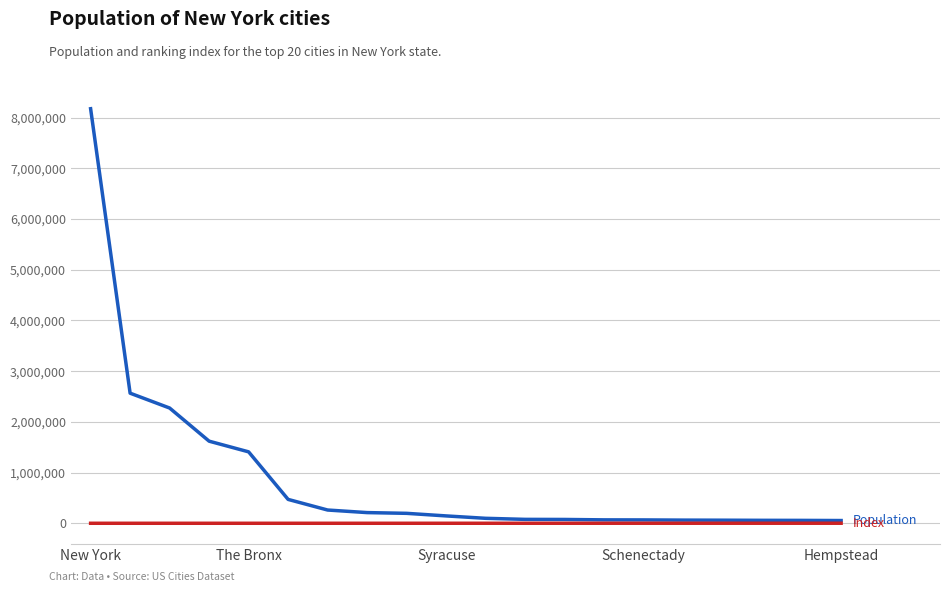

What is the maximum value shown in the chart?

8175133